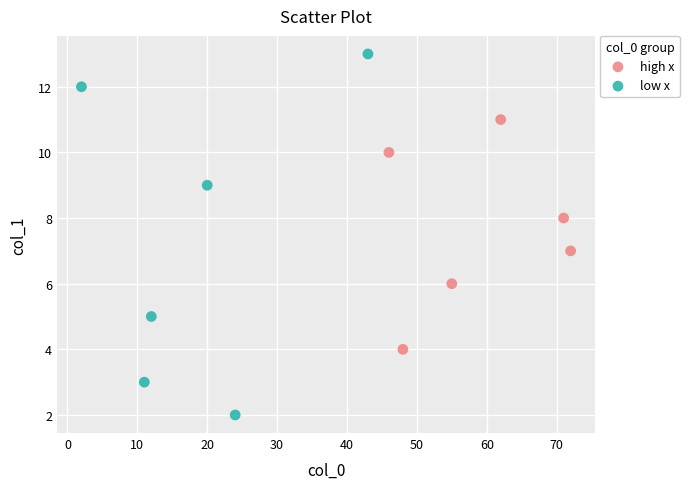

Which series reaches the minimum Y coordinate?

low x